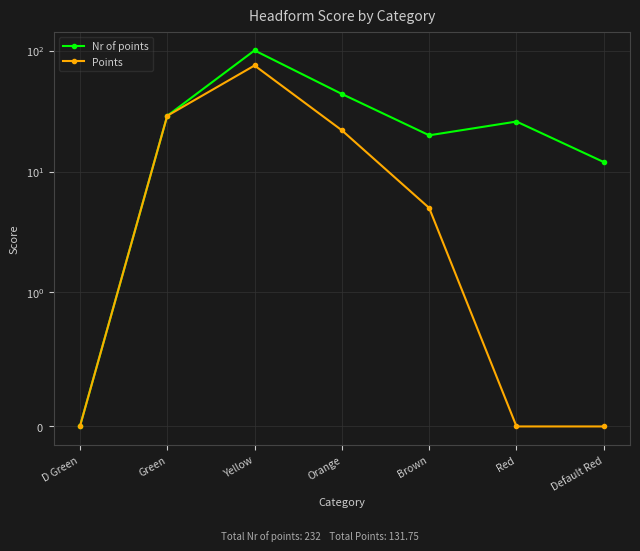

What is the difference between the Points values at Orange and Yellow?

53.8